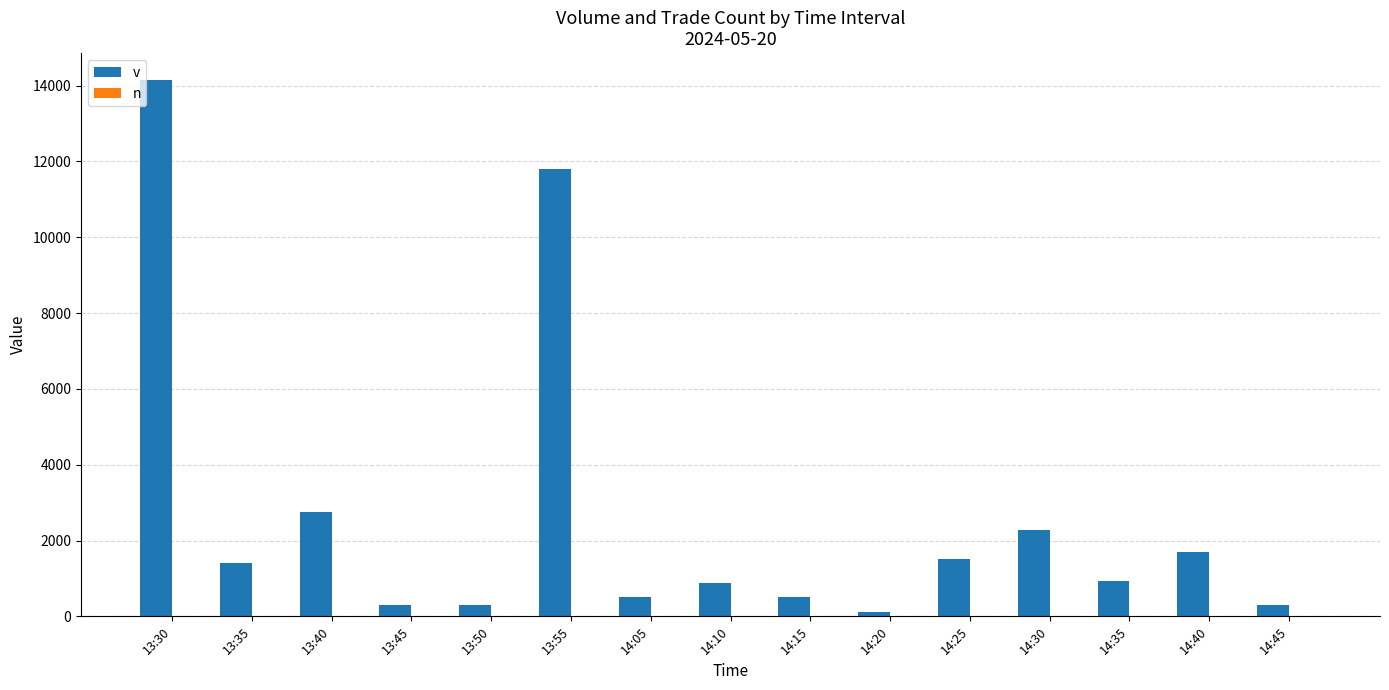

The value of v at 13:40 is 2759. True or false?

True